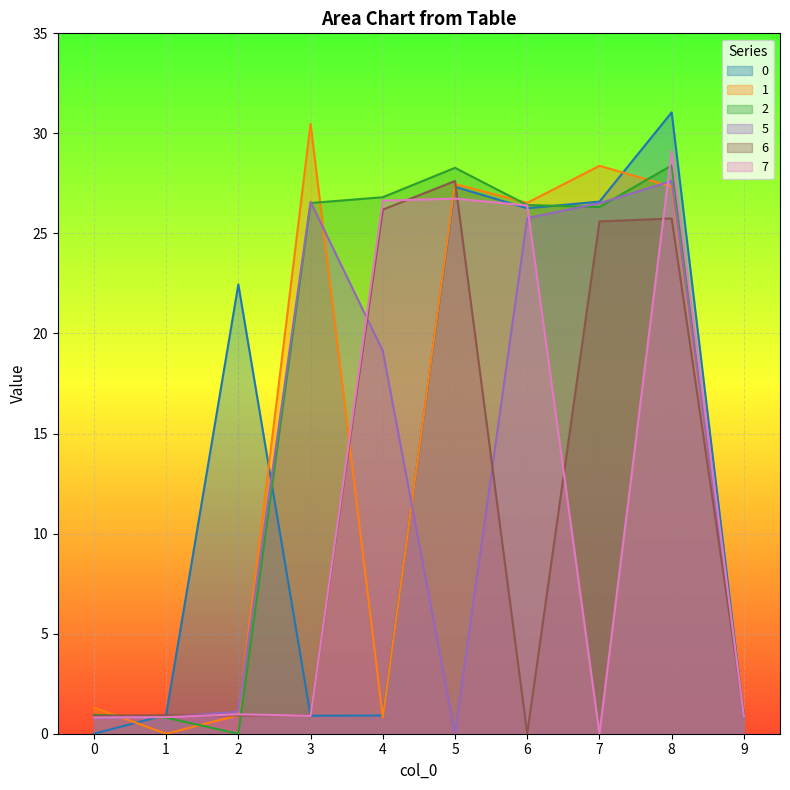

Rank the series at 8 from highest to lowest value.

0, 7, 2, 5, 1, 6